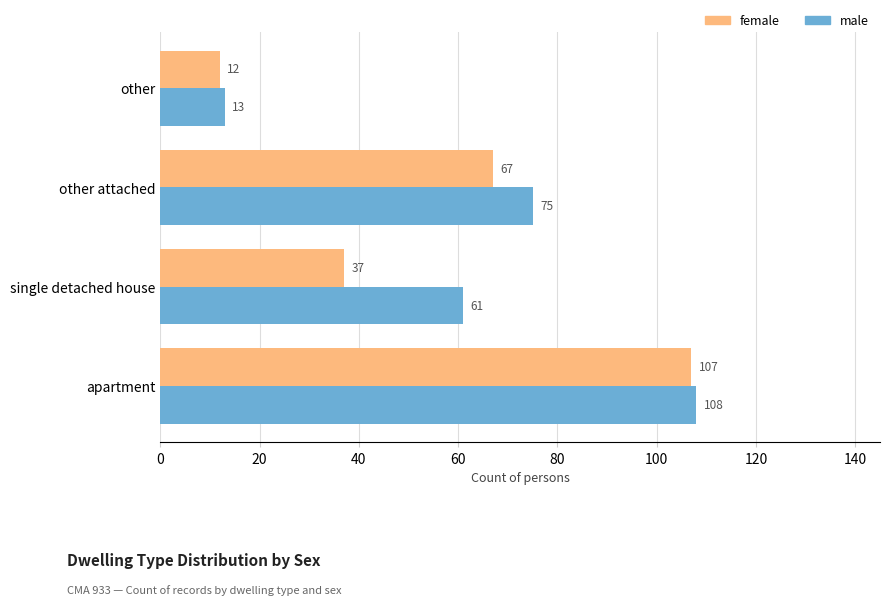

What is the sum of the male values at apartment and single detached house?

169